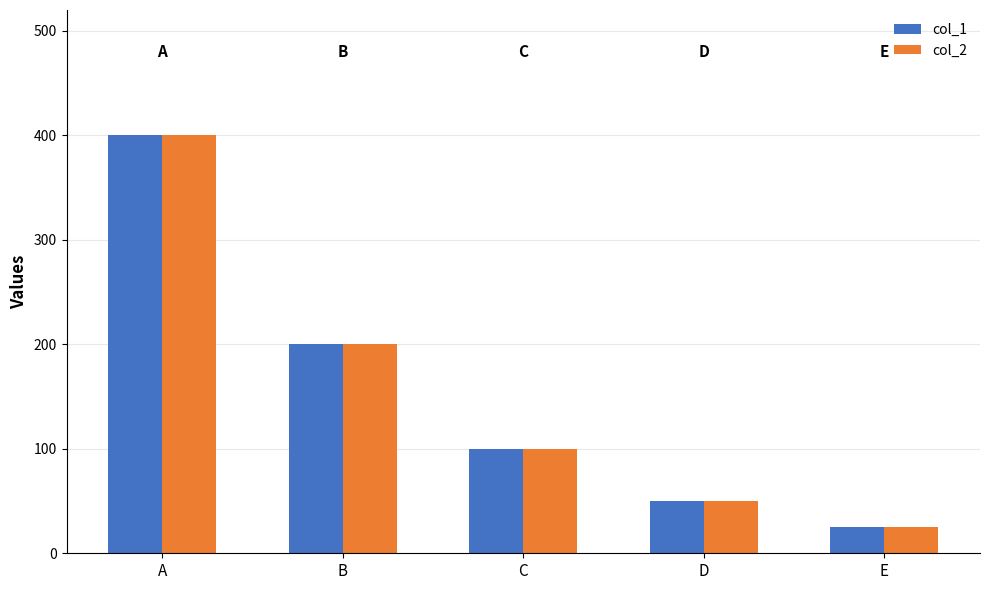

At how many categories does at least one series exceed 89?

3